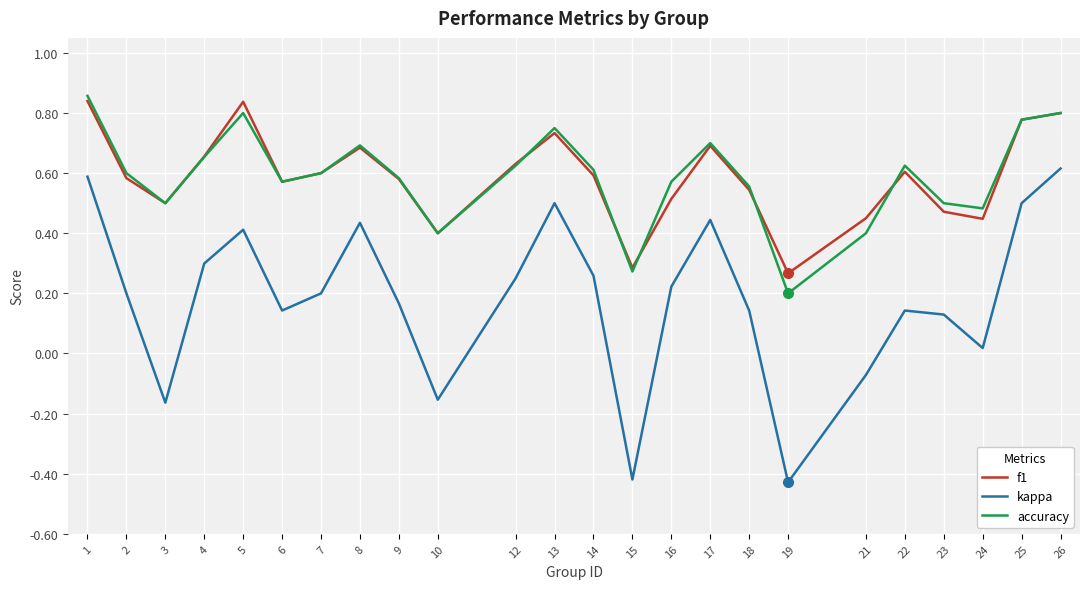

At which category does accuracy reach its first local peak?

5